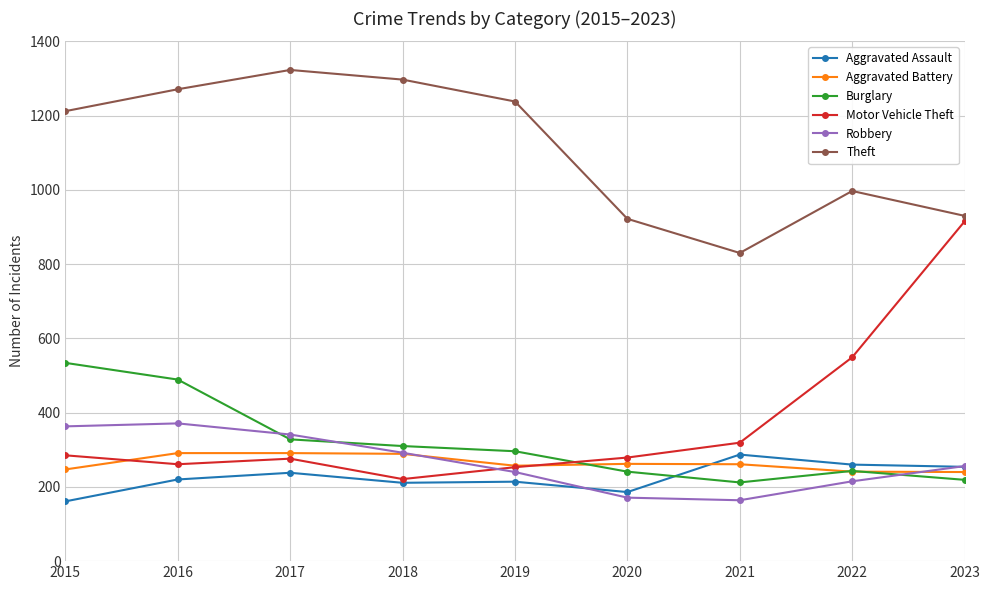

Is the value of Motor Vehicle Theft at 2018 greater than the value of Robbery at 2016?

No